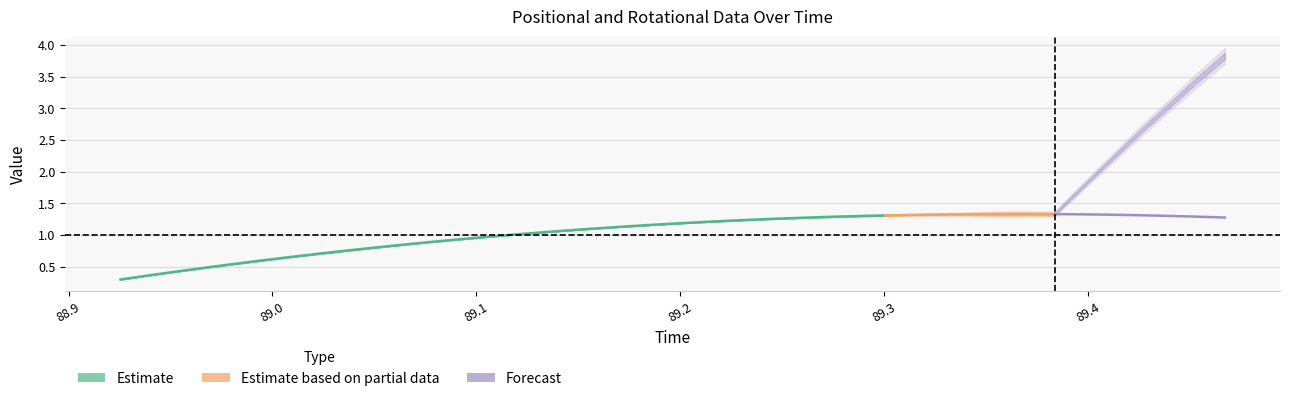

True or false: posy and rotz intersect in this chart.

False